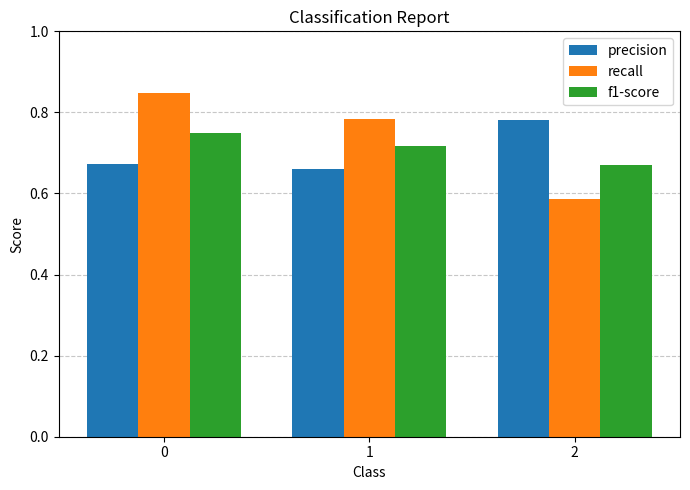

How many groups of bars are there?

3